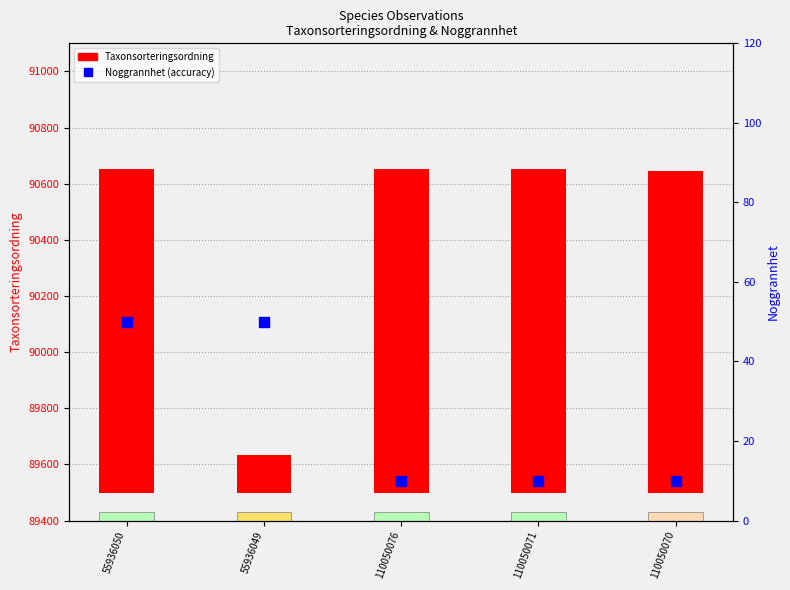

Reading right to left, extract all data points from this chart.

110050070=10	110050071=10	110050076=10	55936049=50	55936050=50